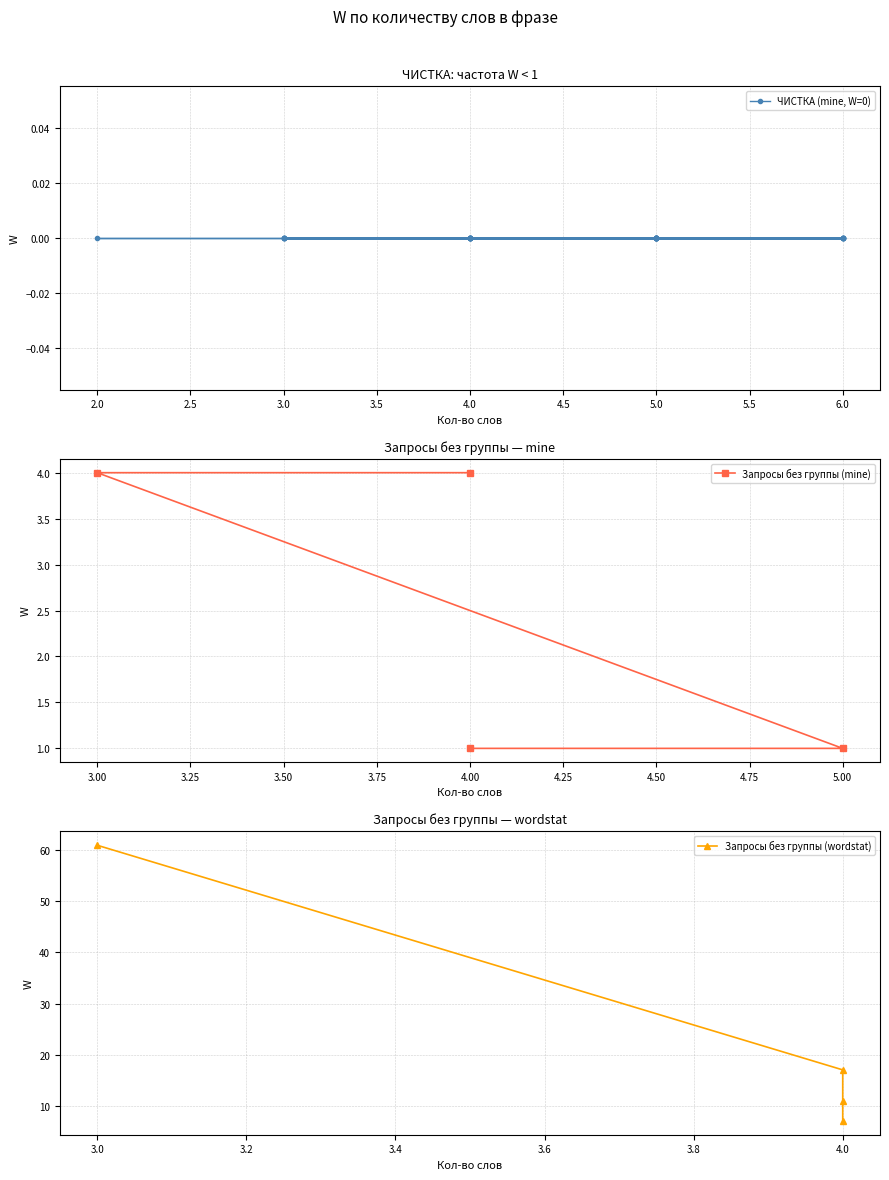

What is the maximum value shown in the chart?

61